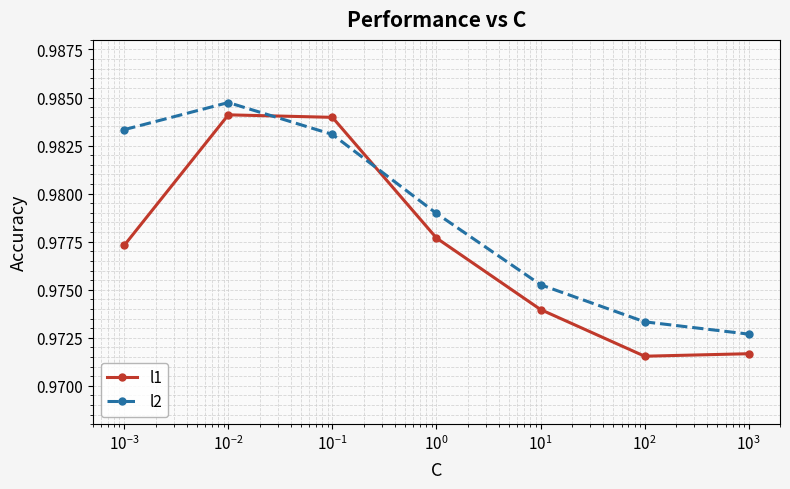

List the series in order of their overall mean, highest first.

l2, l1